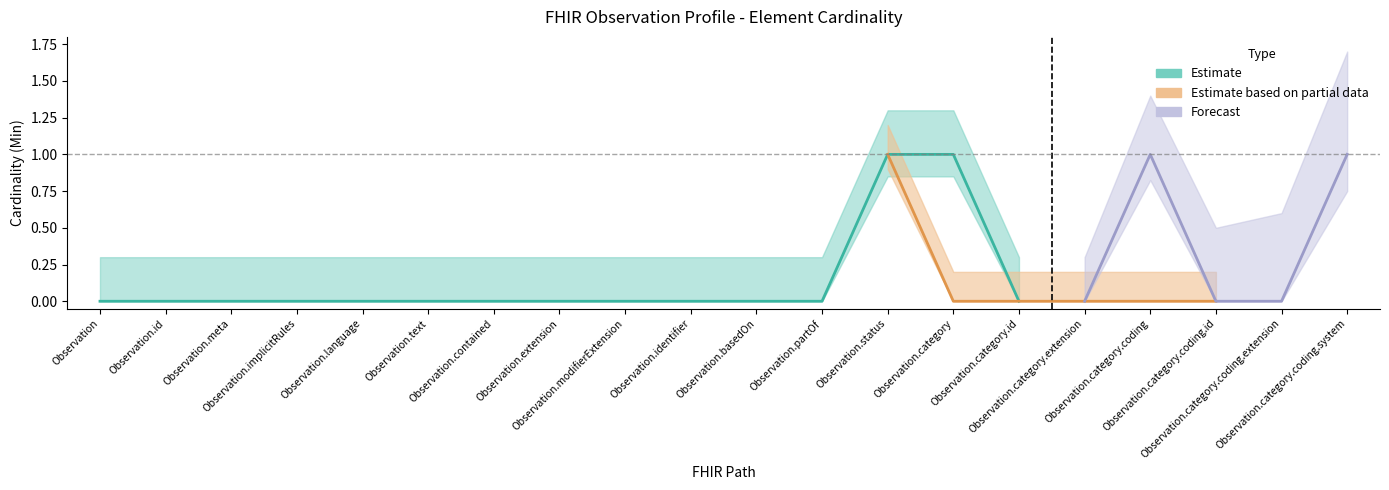

List the labels in order of Min value, largest first.

Observation.status, Observation.category, Observation.category.coding, Observation.category.coding.system, Observation, Observation.id, Observation.meta, Observation.implicitRules, Observation.language, Observation.text, Observation.contained, Observation.extension, Observation.modifierExtension, Observation.identifier, Observation.basedOn, Observation.partOf, Observation.category.id, Observation.category.extension, Observation.category.coding.id, Observation.category.coding.extension